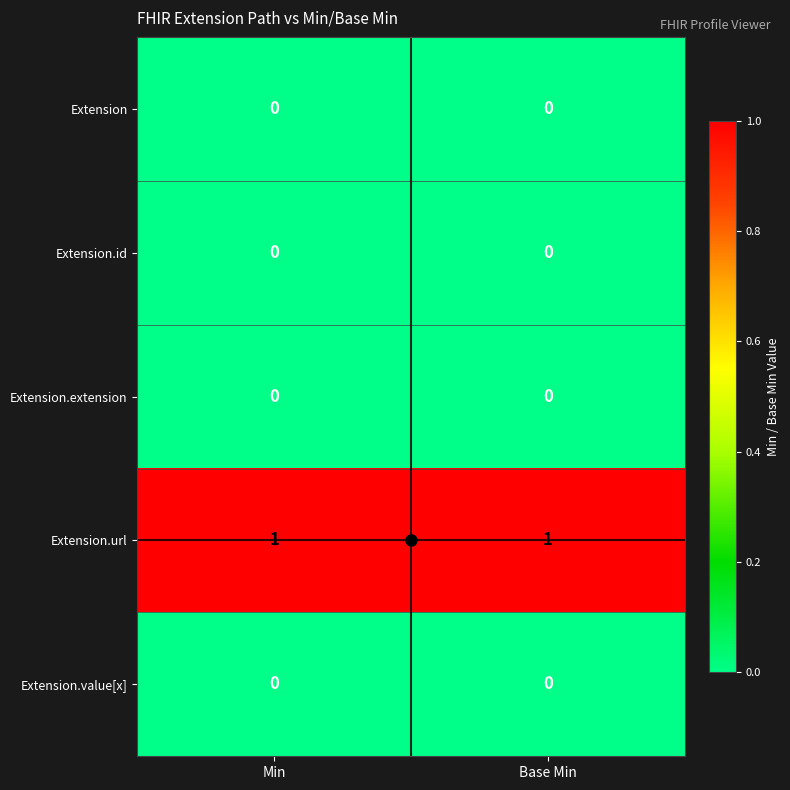

What is the spread (max minus min) of values at Min?

1